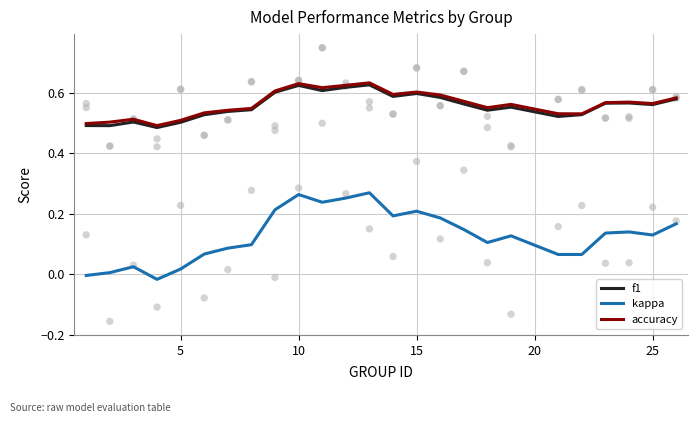

Which series contains the highest Y value?

accuracy